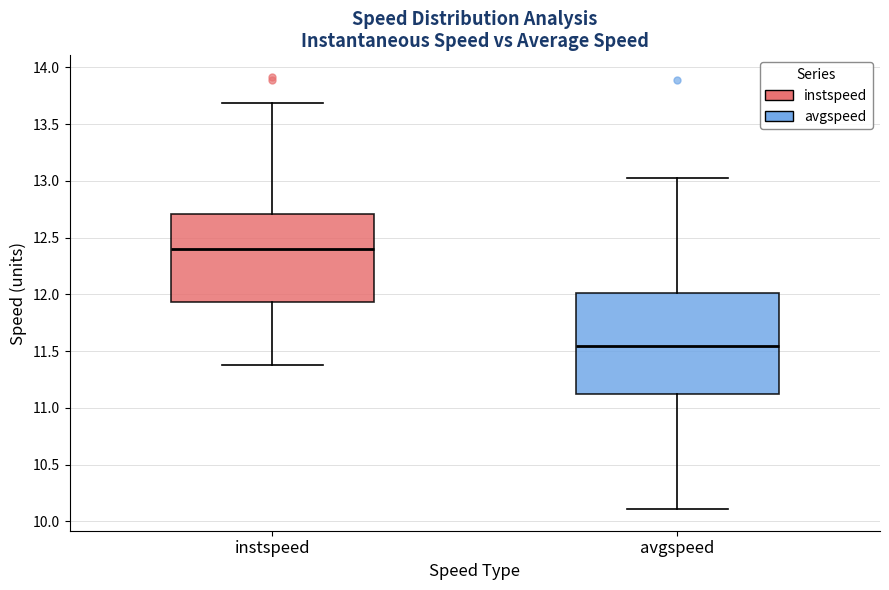

Which box's median line is the highest?

instspeed